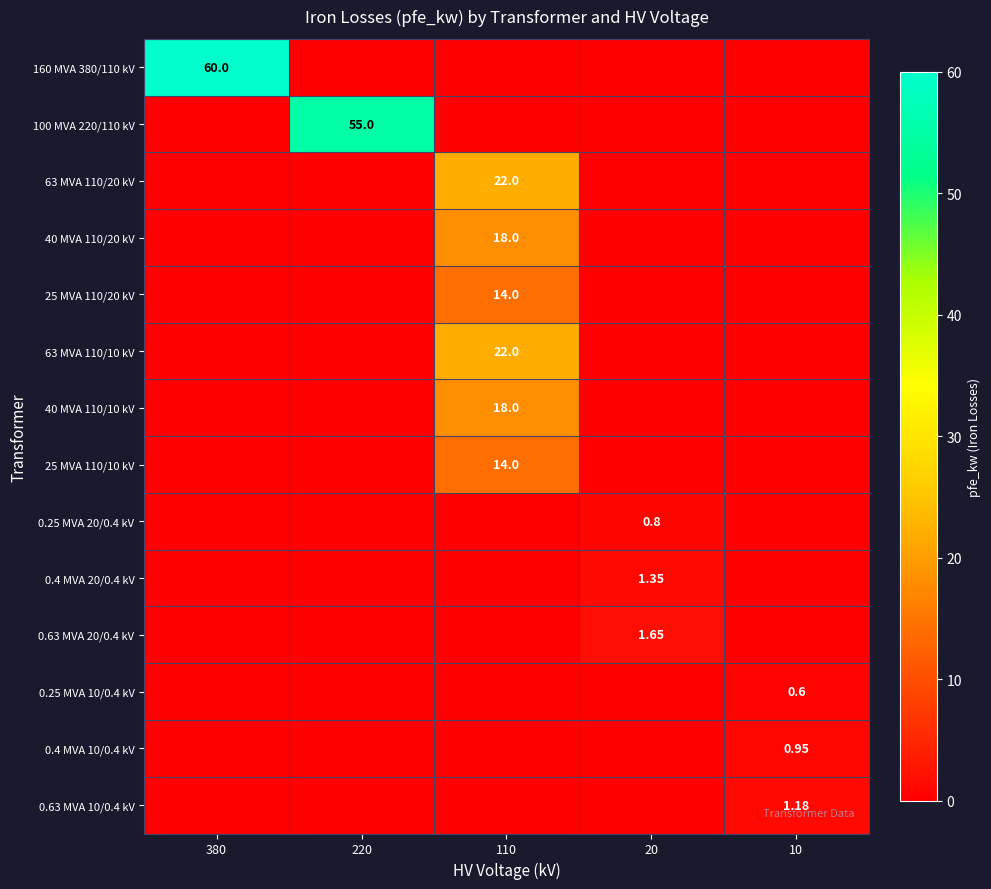

What is the maximum value for 63 MVA 110/20 kV?

22.0